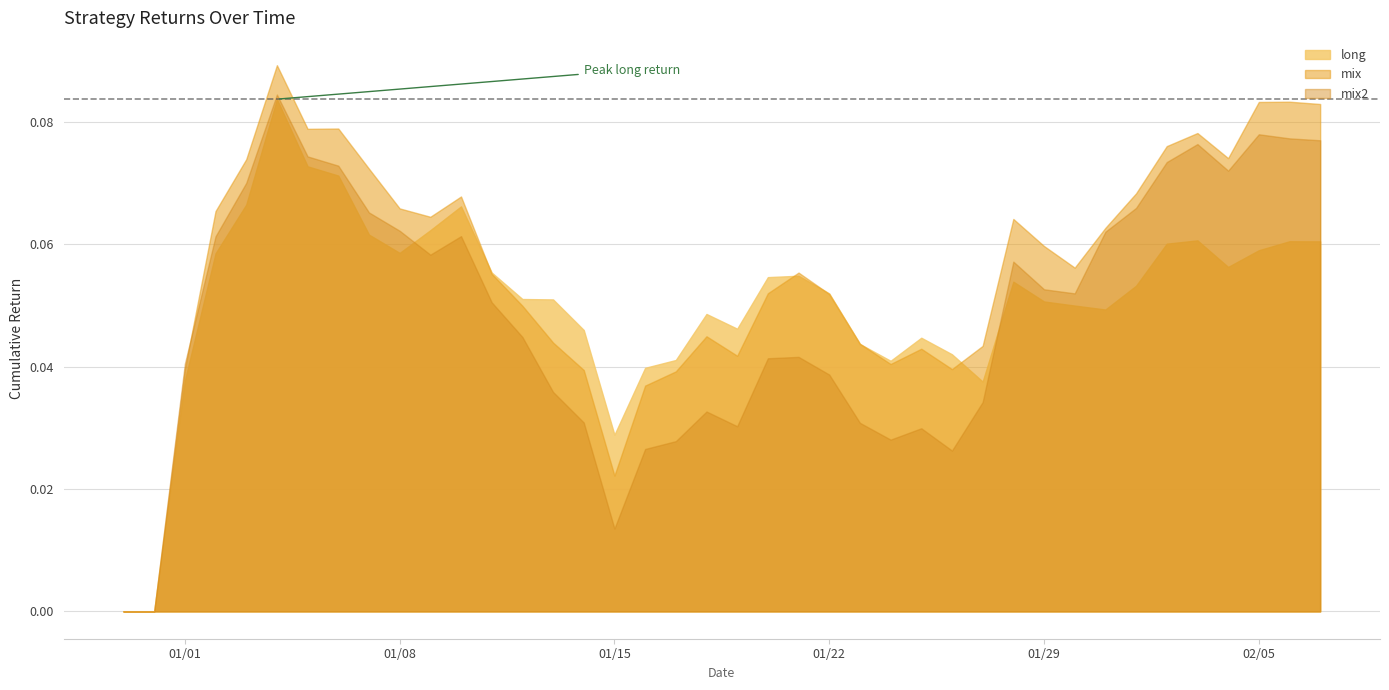

In mix, how many points are higher than both neighbors (excluding endpoints)?

9